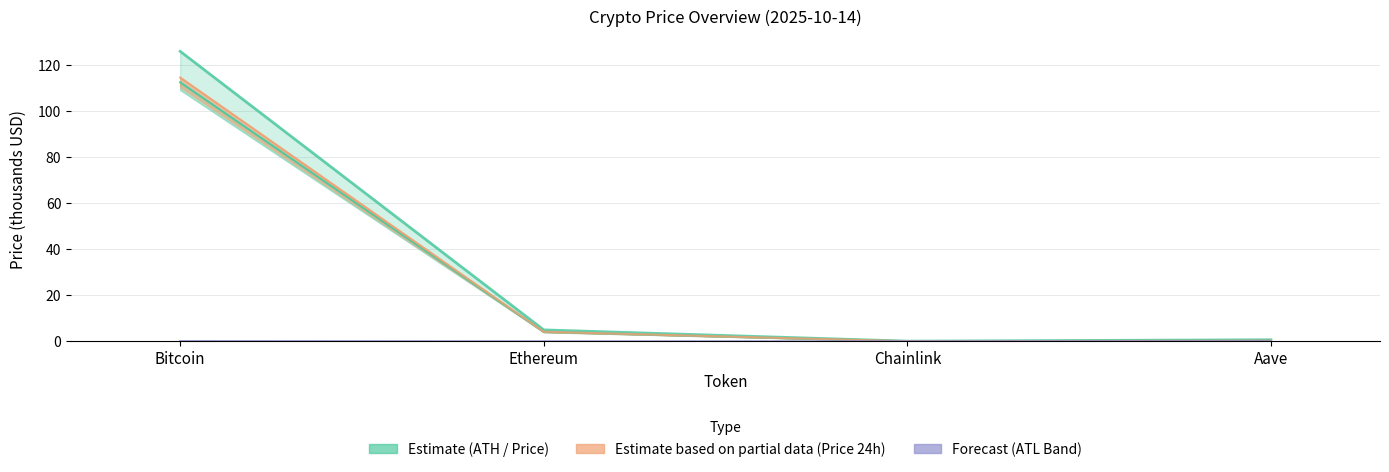

Does the chart have visible grid lines?

Yes